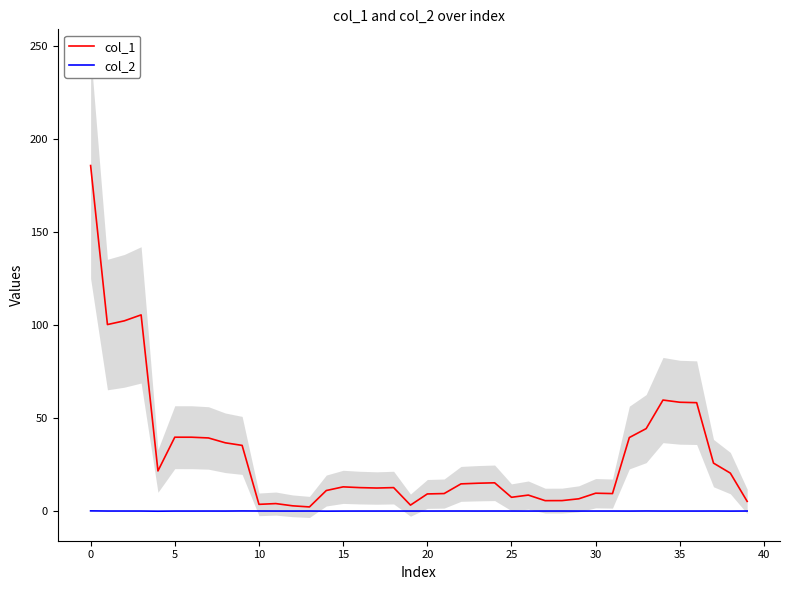

How many lines are shown in the chart?

2